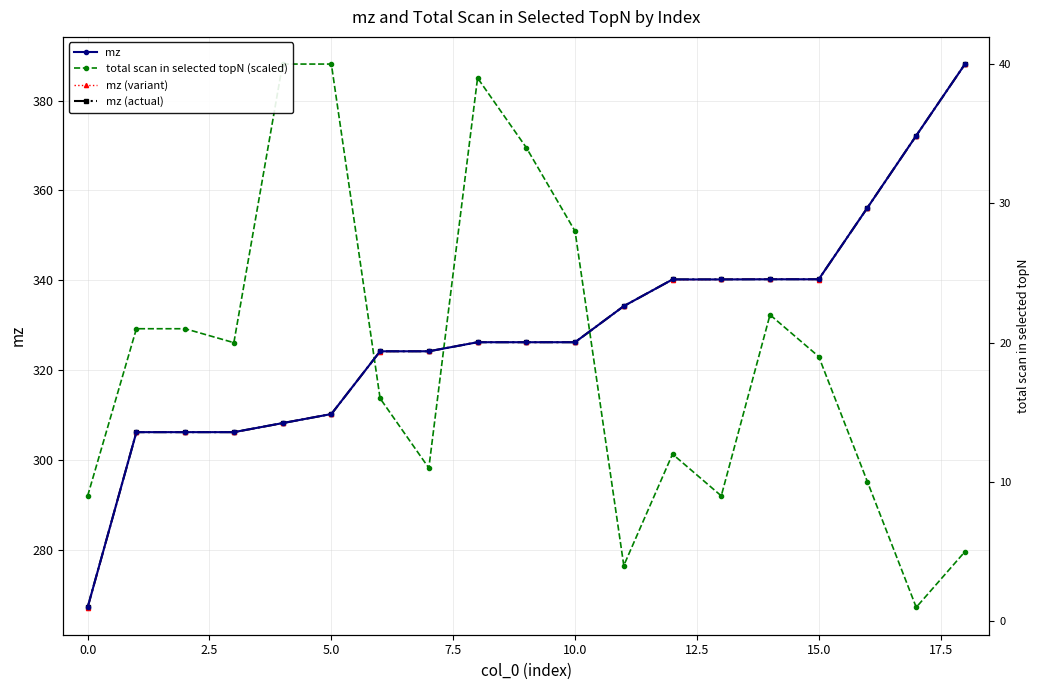

What are all the series names shown in the legend?

mz, total scan in selected topN (scaled), mz (variant), mz (actual)